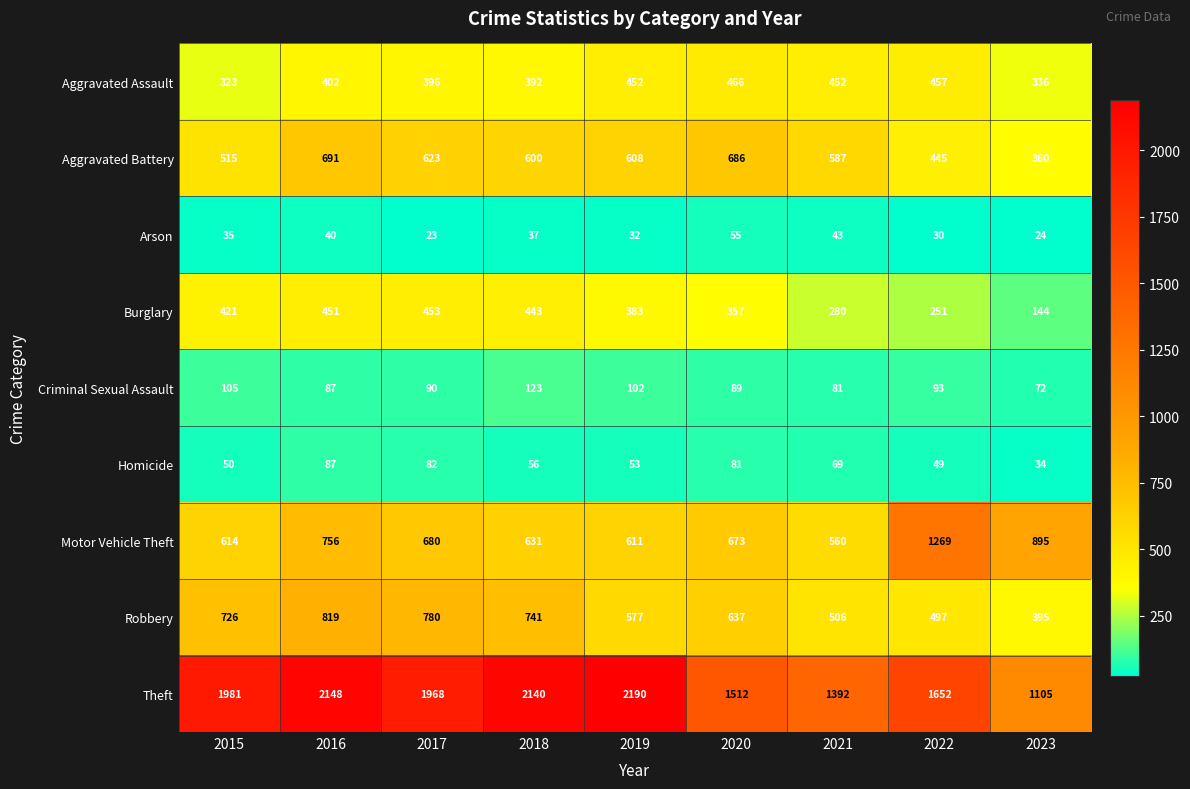

Which category has the highest value across all series?

2019